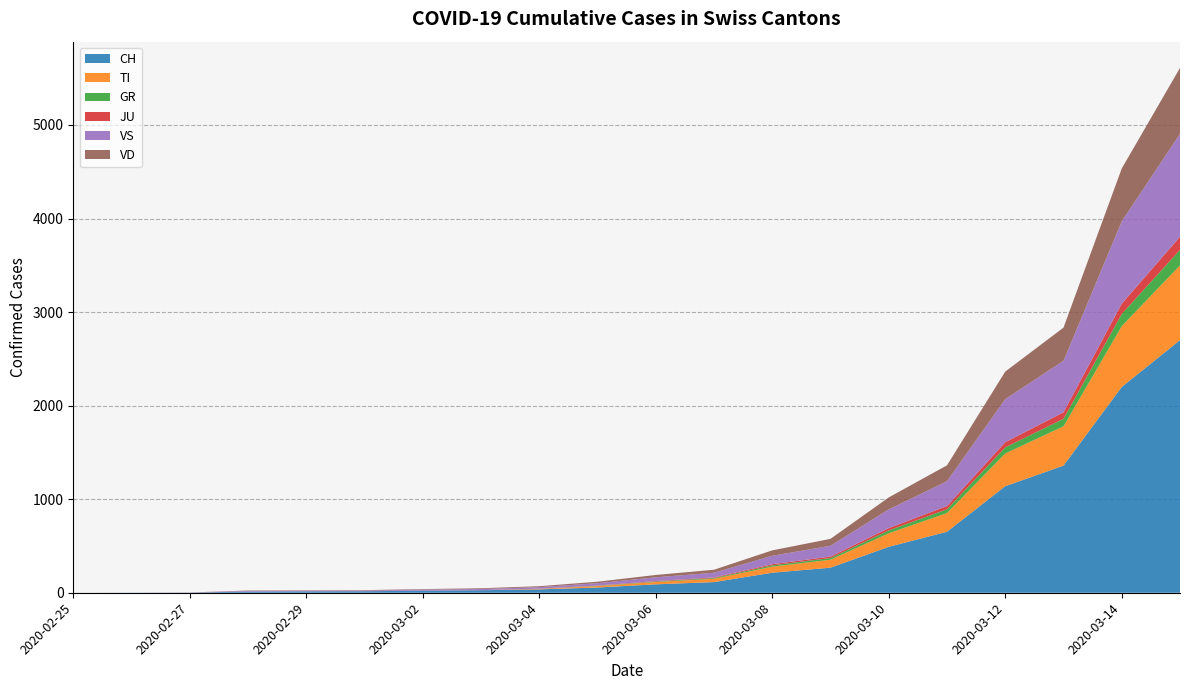

Reading left to right, transcribe all the data shown in this chart.

CH: 2020-02-25=0	2020-02-26=1	2020-02-27=2	2020-02-28=13	2020-02-29=15	2020-03-01=16	2020-03-02=22	2020-03-03=27	2020-03-04=36	2020-03-05=56	2020-03-06=90	2020-03-07=114	2020-03-08=214	2020-03-09=268	2020-03-10=491	2020-03-11=652	2020-03-12=1139	2020-03-13=1359	2020-03-14=2200	2020-03-15=2700
TI: 2020-02-25=0	2020-02-26=0	2020-02-27=0	2020-02-28=0	2020-02-29=0	2020-03-01=0	2020-03-02=0	2020-03-03=0	2020-03-04=5	2020-03-05=15	2020-03-06=25	2020-03-07=35	2020-03-08=65	2020-03-09=85	2020-03-10=145	2020-03-11=200	2020-03-12=350	2020-03-13=420	2020-03-14=650	2020-03-15=800
GR: 2020-02-25=0	2020-02-26=0	2020-02-27=0	2020-02-28=0	2020-02-29=0	2020-03-01=0	2020-03-02=0	2020-03-03=0	2020-03-04=1	2020-03-05=3	2020-03-06=5	2020-03-07=8	2020-03-08=14	2020-03-09=18	2020-03-10=30	2020-03-11=40	2020-03-12=65	2020-03-13=80	2020-03-14=130	2020-03-15=165
JU: 2020-02-25=0	2020-02-26=0	2020-02-27=1	2020-02-28=1	2020-02-29=1	2020-03-01=1	2020-03-02=1	2020-03-03=1	2020-03-04=2	2020-03-05=3	2020-03-06=5	2020-03-07=7	2020-03-08=12	2020-03-09=16	2020-03-10=25	2020-03-11=35	2020-03-12=55	2020-03-13=70	2020-03-14=110	2020-03-15=140
VS: 2020-02-25=0	2020-02-26=0	2020-02-27=0	2020-02-28=6	2020-02-29=6	2020-03-01=7	2020-03-02=10	2020-03-03=12	2020-03-04=16	2020-03-05=25	2020-03-06=40	2020-03-07=50	2020-03-08=90	2020-03-09=115	2020-03-10=200	2020-03-11=265	2020-03-12=460	2020-03-13=550	2020-03-14=880	2020-03-15=1100
VD: 2020-02-25=0	2020-02-26=0	2020-02-27=0	2020-02-28=4	2020-02-29=4	2020-03-01=4	2020-03-02=6	2020-03-03=8	2020-03-04=10	2020-03-05=16	2020-03-06=25	2020-03-07=32	2020-03-08=58	2020-03-09=74	2020-03-10=128	2020-03-11=170	2020-03-12=295	2020-03-13=355	2020-03-14=565	2020-03-15=705